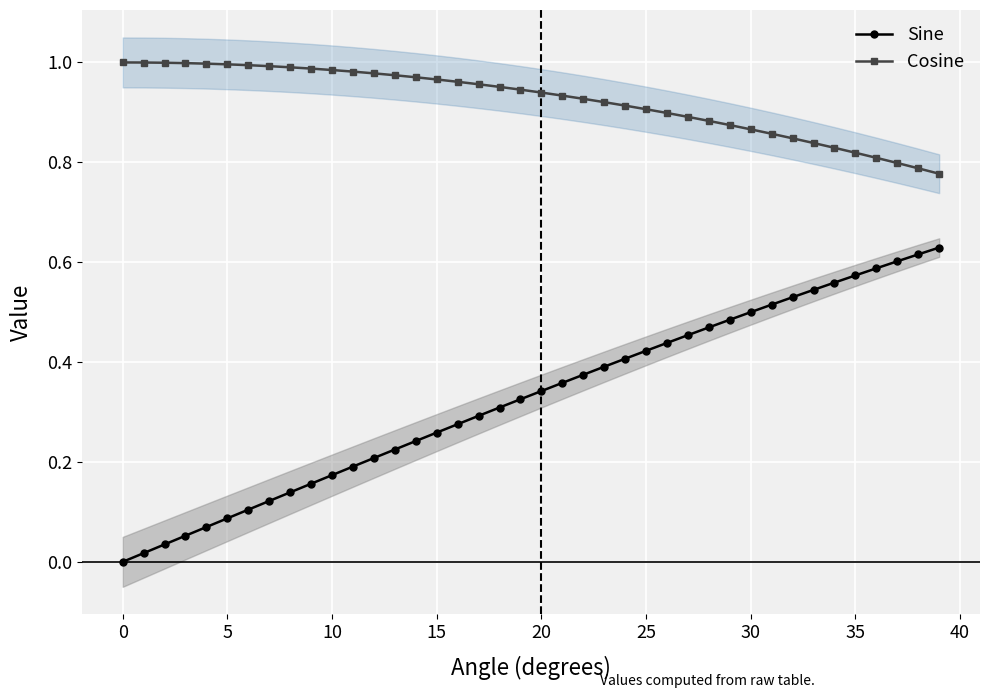

True or false: Cosine and Sine cross at least once.

False